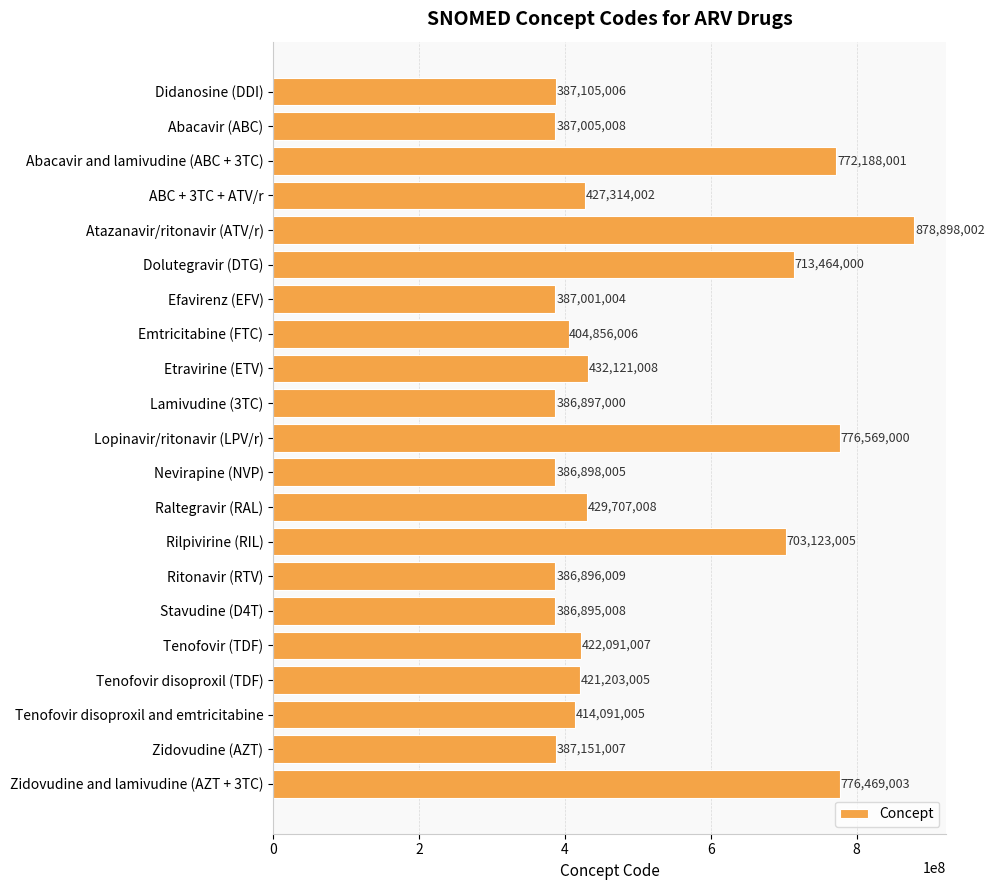

How many bars are there in total?

21